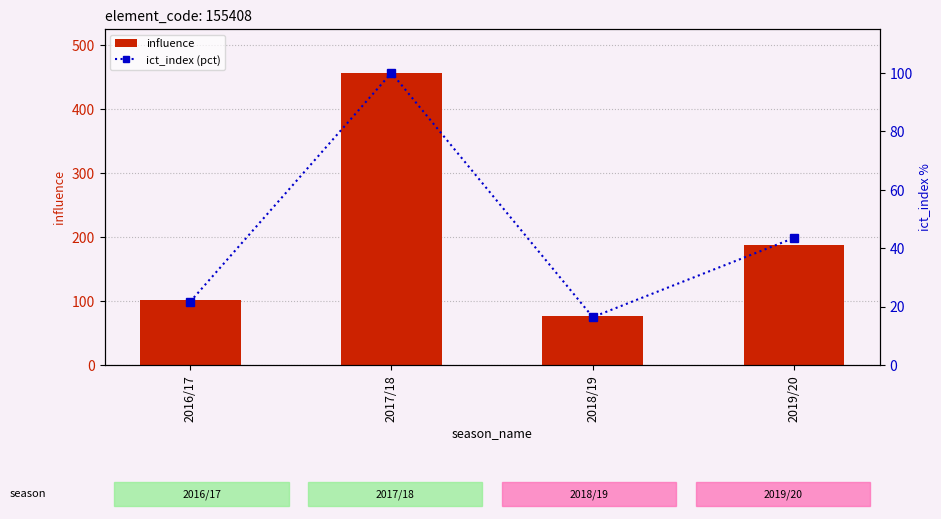

Which series has the widest spread of values?

influence